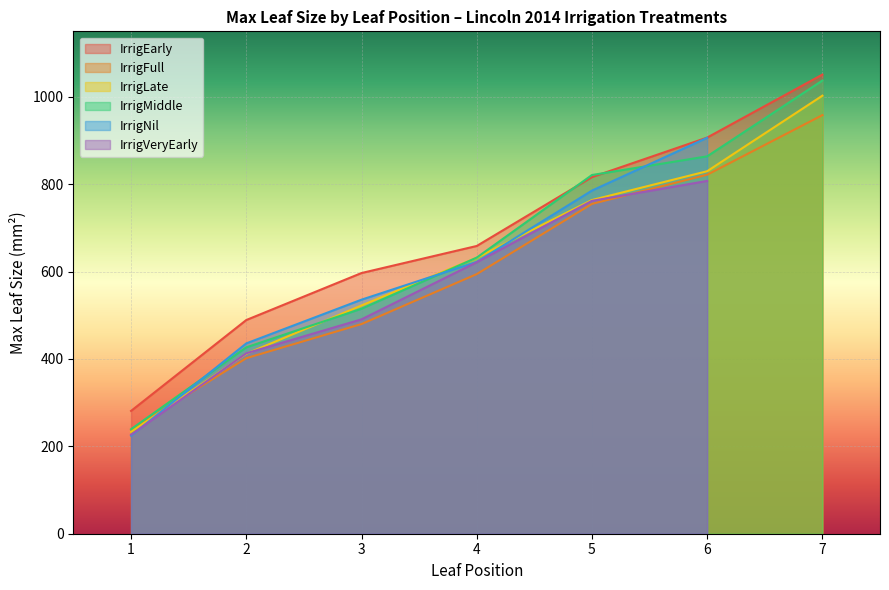

At how many categories does at least one series exceed 522?

5